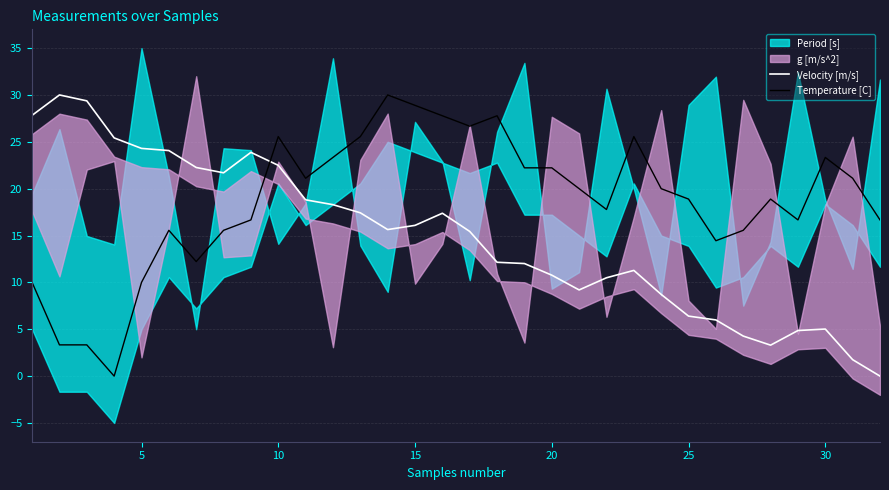

The value of Temperature [C] at 15 is 51.8. True or false?

False